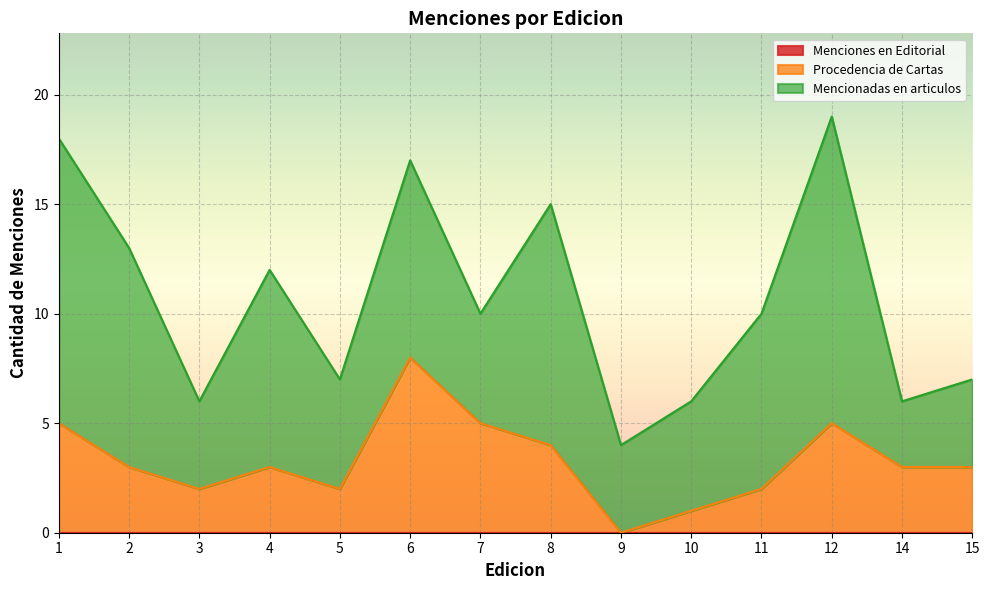

Reading left to right, extract all data points from this chart.

Menciones en Editorial: 1=0	2=0	3=0	4=0	5=0	6=0	7=0	8=0	9=0	10=0	11=0	12=0	14=0	15=0
Procedencia de Cartas: 1=5	2=3	3=2	4=3	5=2	6=8	7=5	8=4	9=0	10=1	11=2	12=5	14=3	15=3
Mencionadas en articulos: 1=13	2=10	3=4	4=9	5=5	6=9	7=5	8=11	9=4	10=5	11=8	12=14	14=3	15=4